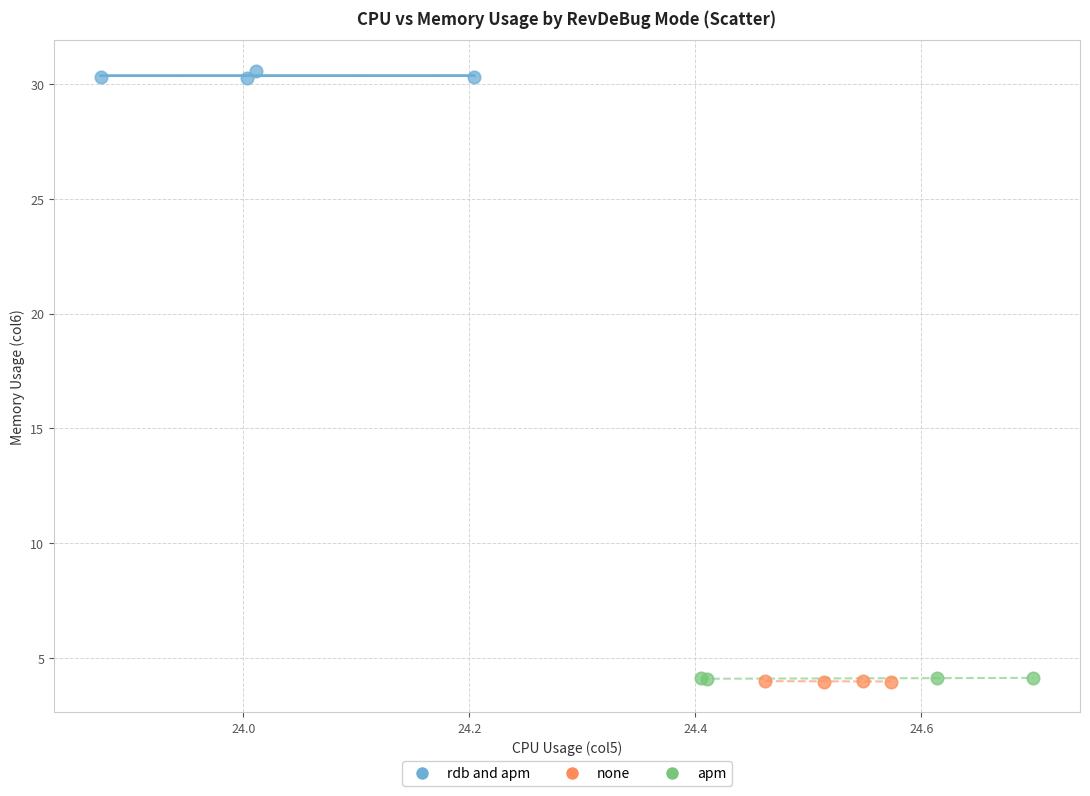

Which series reaches the maximum Y coordinate?

rdb and apm